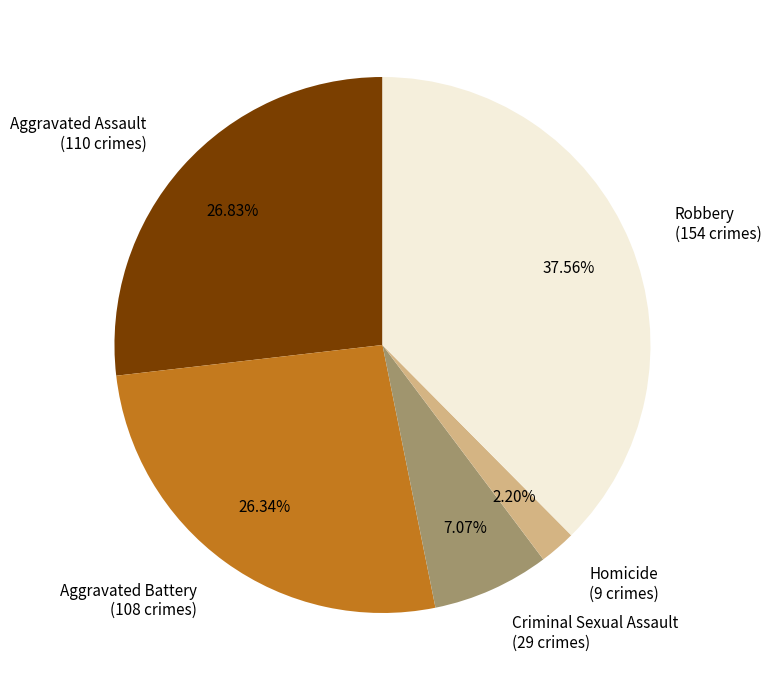

How many segments does this pie chart have?

5